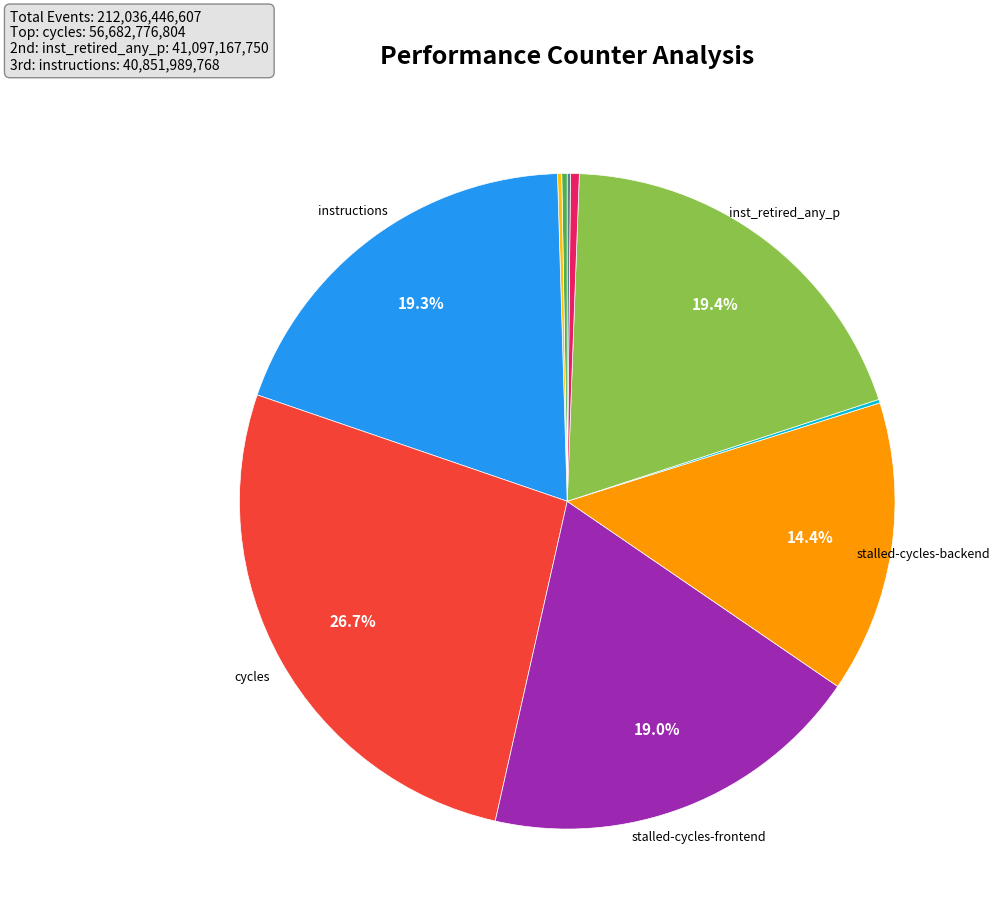

Does any single category account for the majority?

No